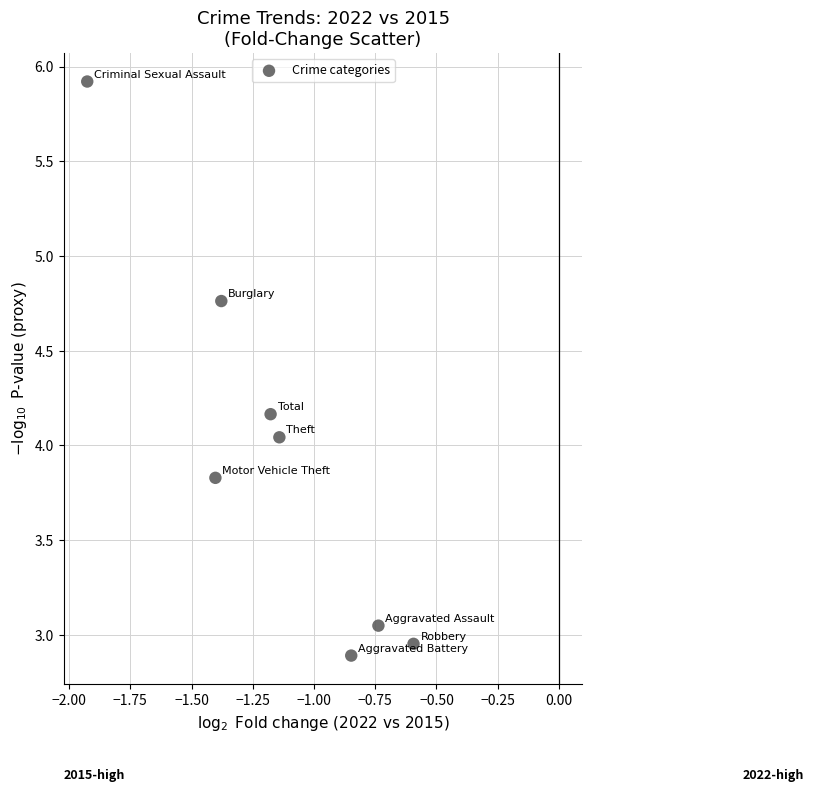

What is the range of X values (max minus min)?

1.3